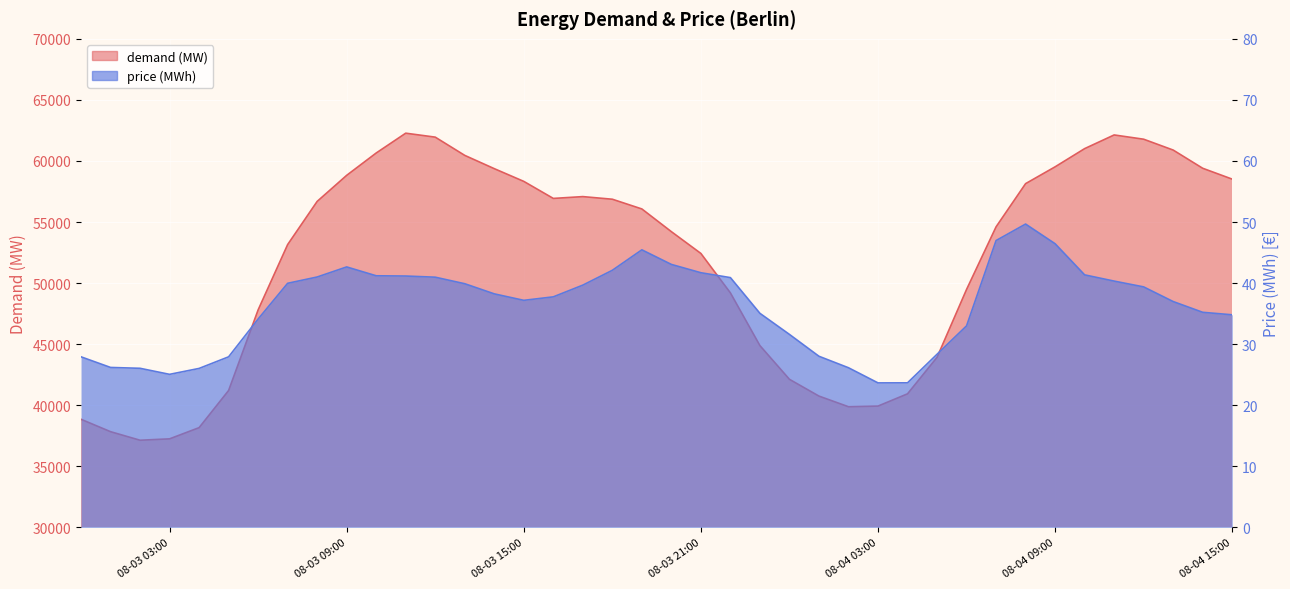

Where does the price (MWh) series first go above 38?

2020-08-03 07:00